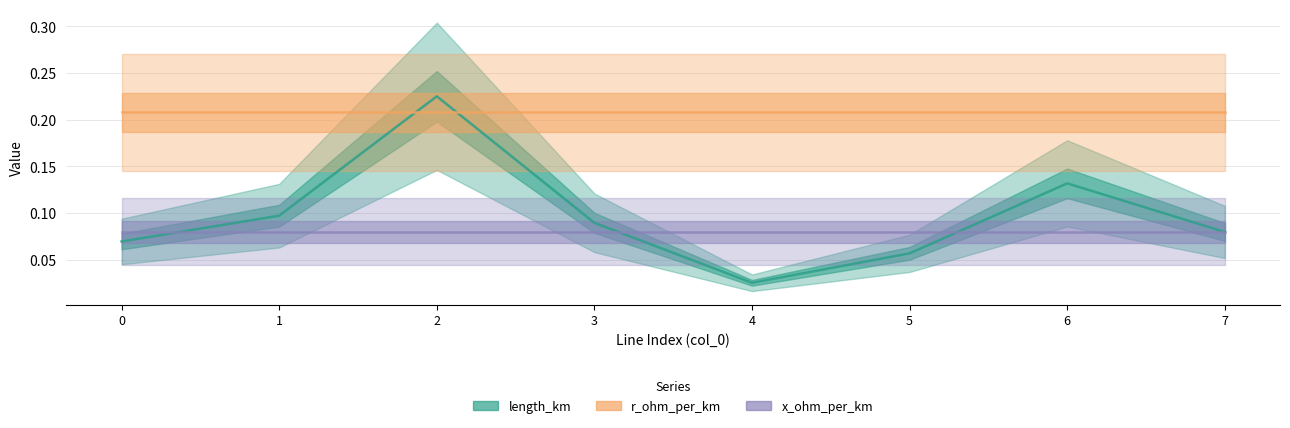

True or false: r_ohm_per_km has a value of 0.2 at 4.

True